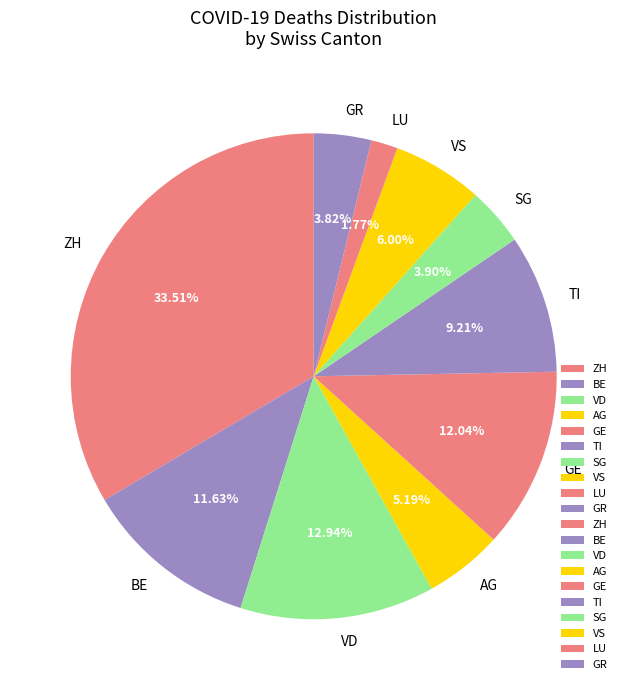

What percentage is the LU slice, to the nearest percent?

2%